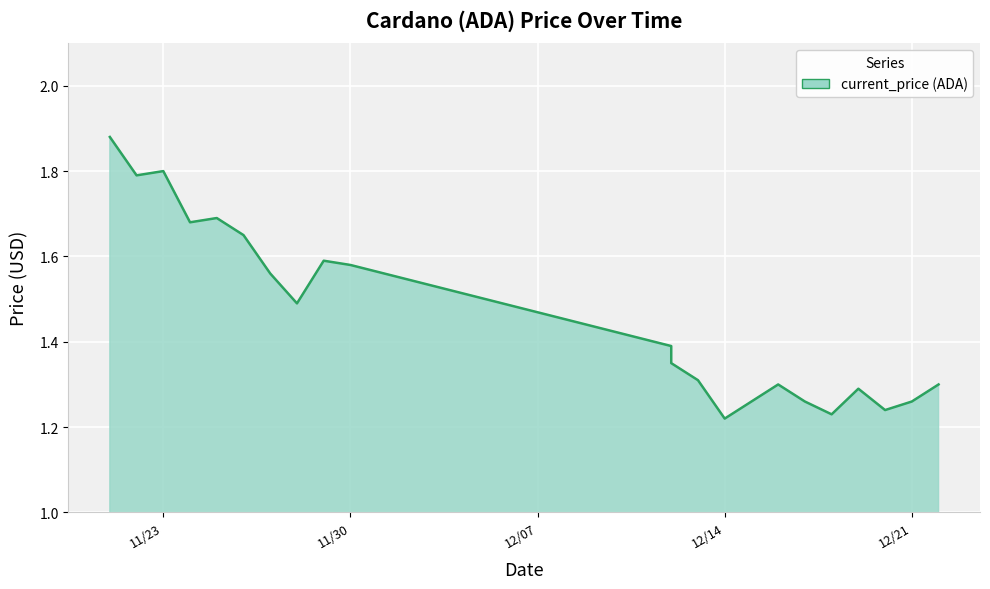

What is the difference between the second highest and second lowest values?

0.6